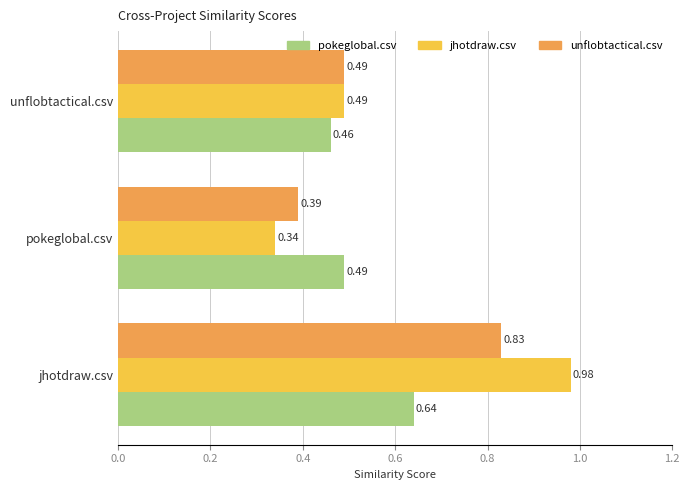

At how many categories does at least one series exceed 0?

3